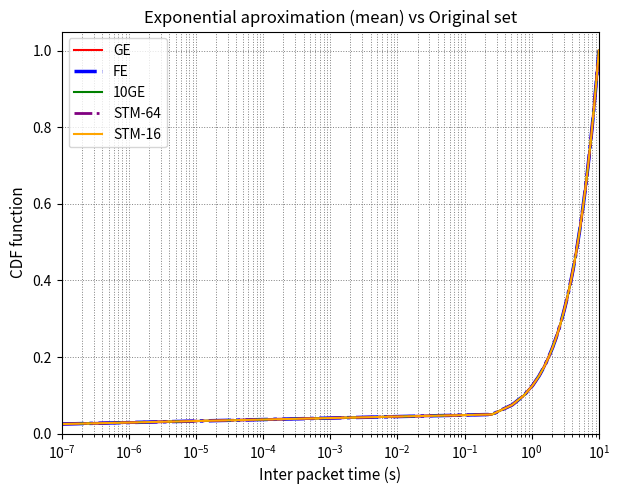

Does the chart have visible grid lines?

Yes